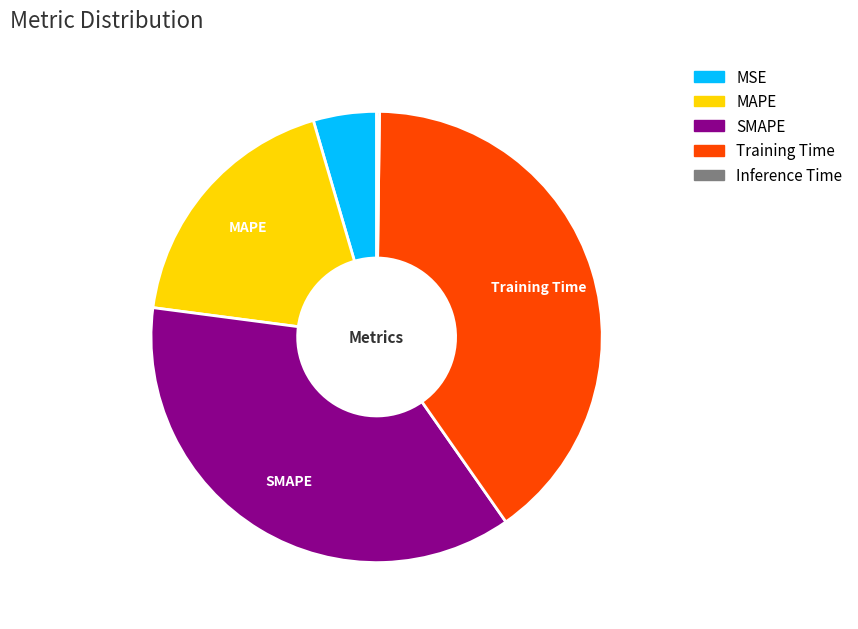

Approximately how many times larger is the value at MAPE compared to SMAPE?

0.5